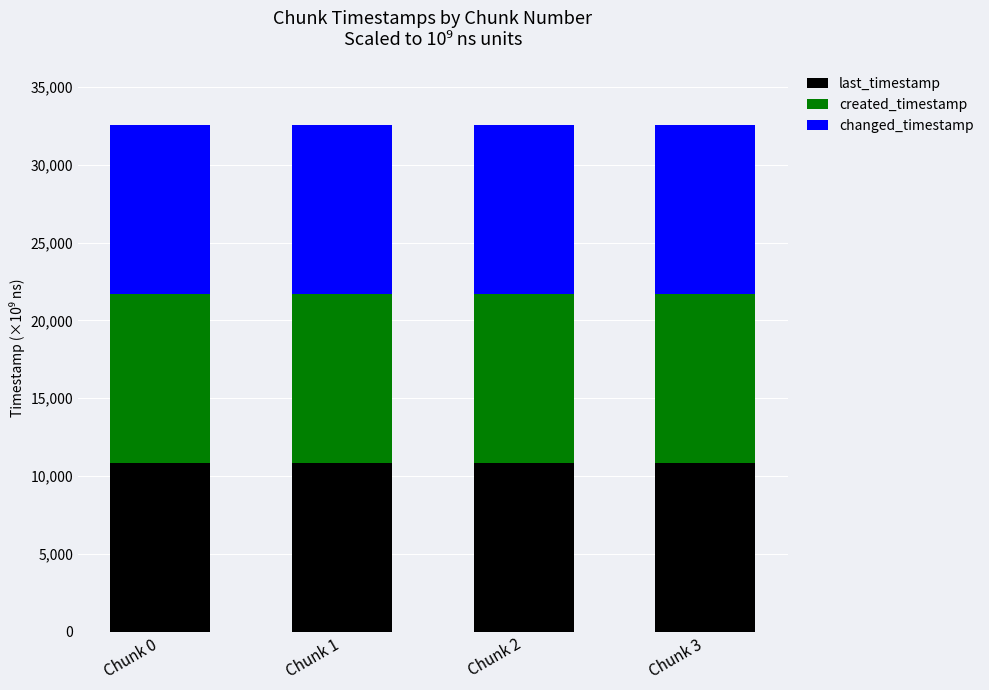

What is the total value across all series at Chunk 1?

32550.0